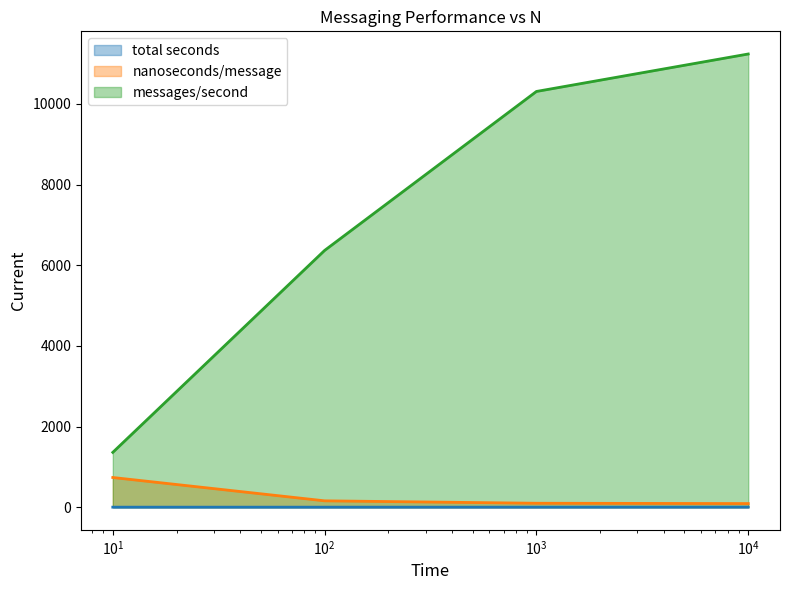

Which series has the largest total across all categories?

messages/second